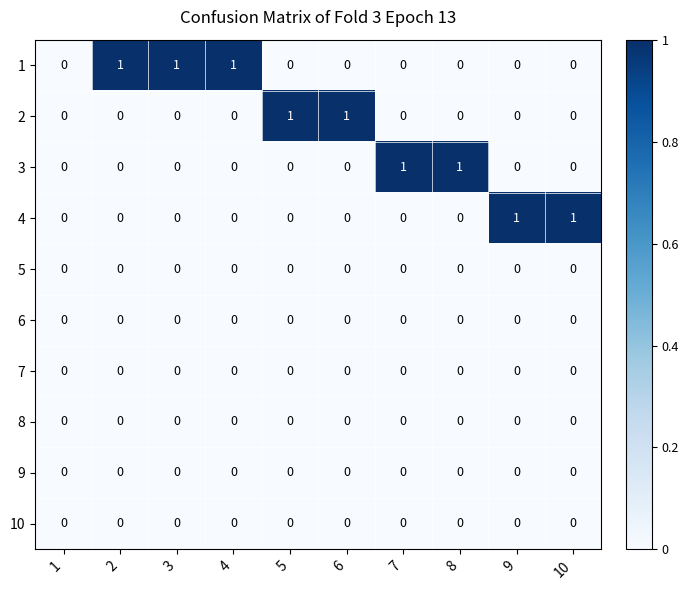

The 7 series shows 0 at 8. True or false?

True